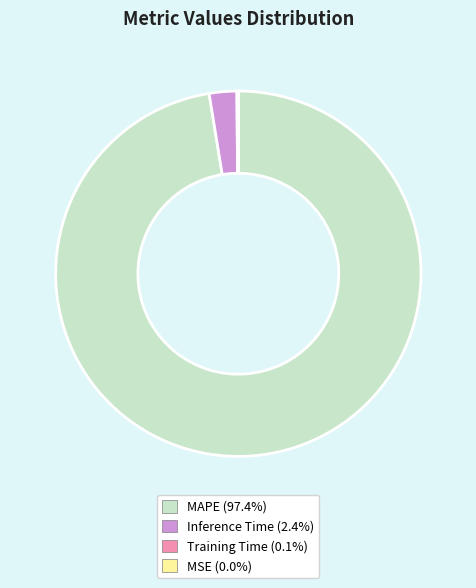

To the nearest percent, what is the difference between the largest and smallest slice percentages?

97%